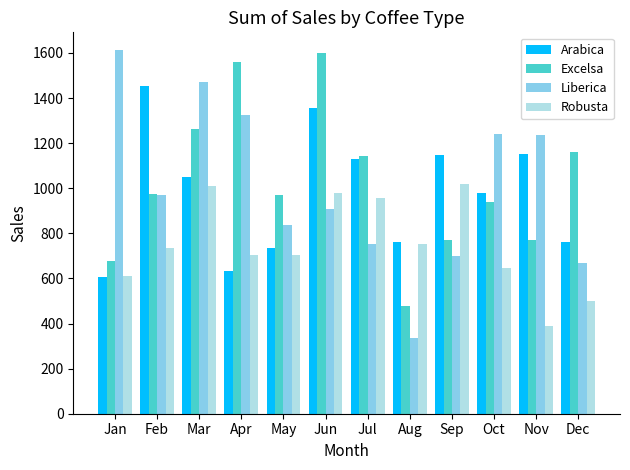

What is the total value across all series at Sep?

3633.6